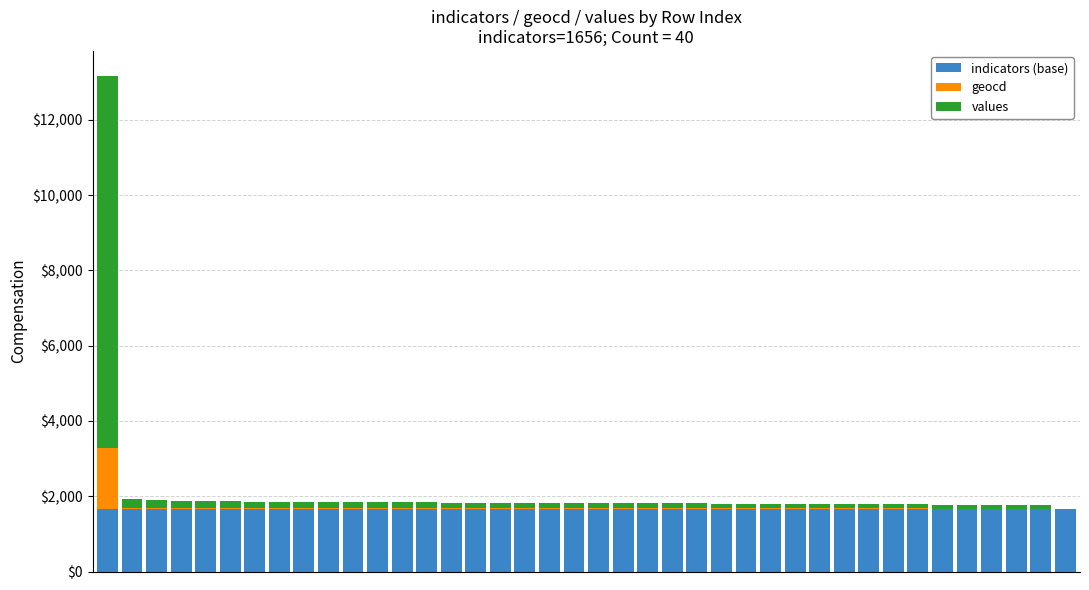

How many series are shown in this chart?

3